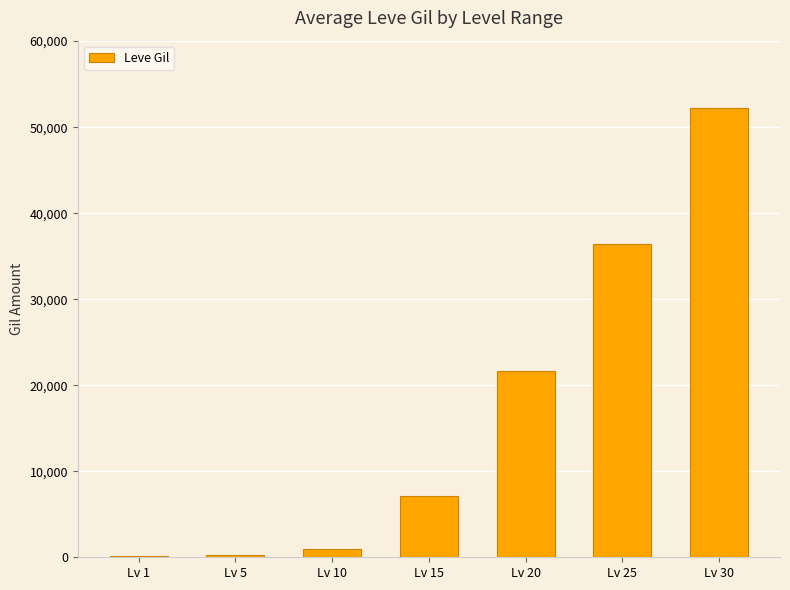

Which label corresponds to the largest value in the chart?

Lv 30